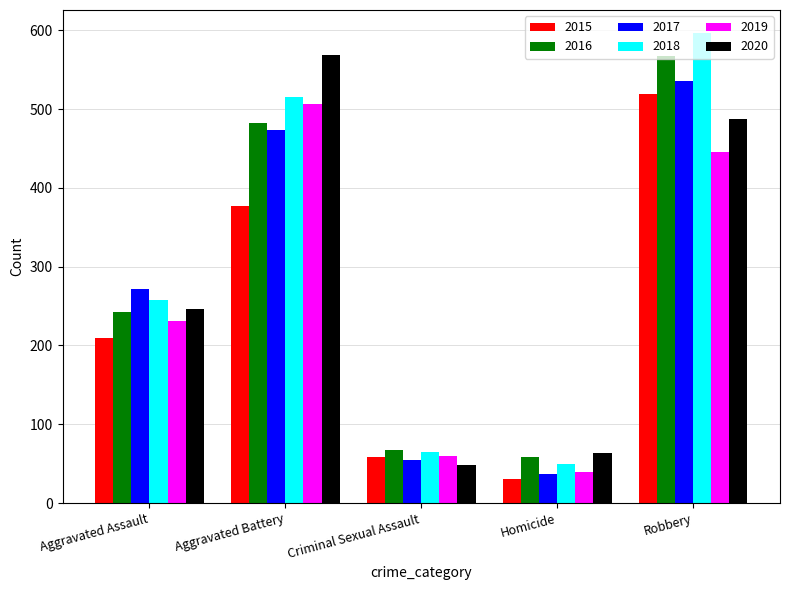

Where is 2015 nearest to the value 275?

Aggravated Assault